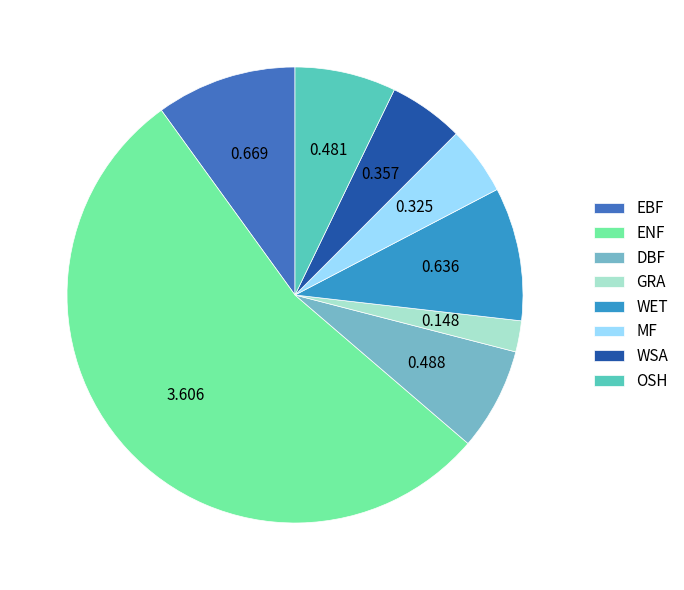

What is the largest slice in the pie chart?

ENF